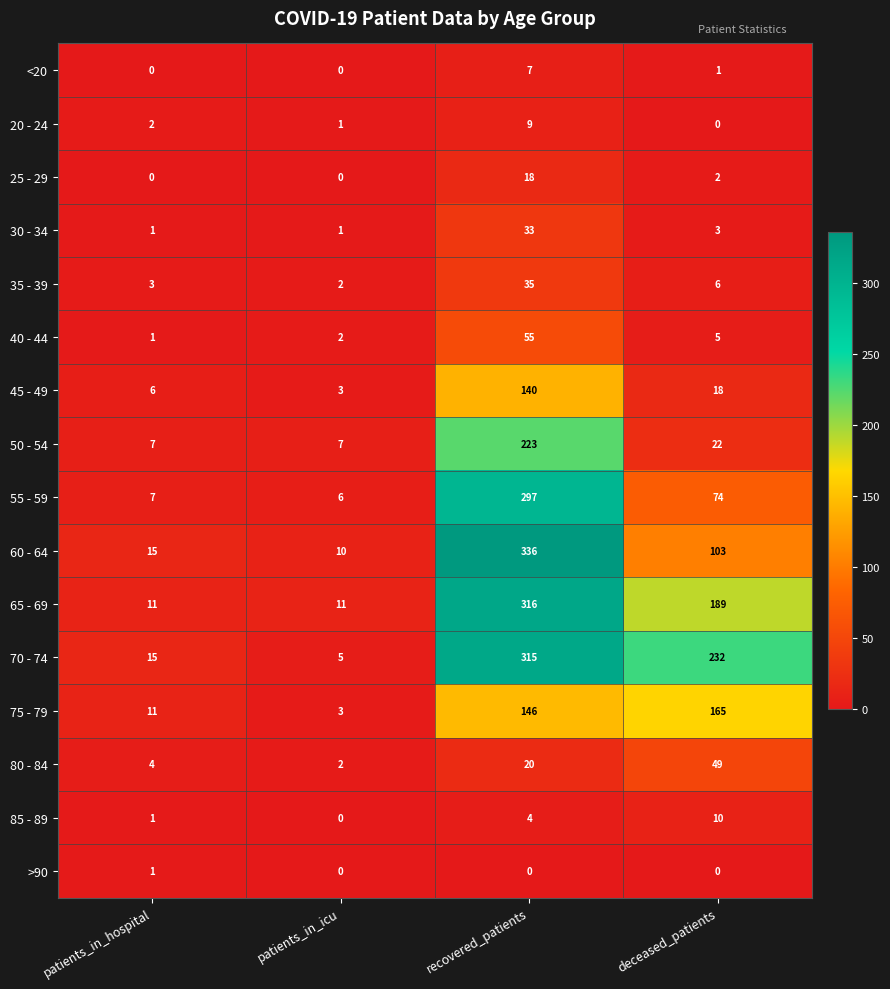

Which category has the highest value across all series?

recovered_patients